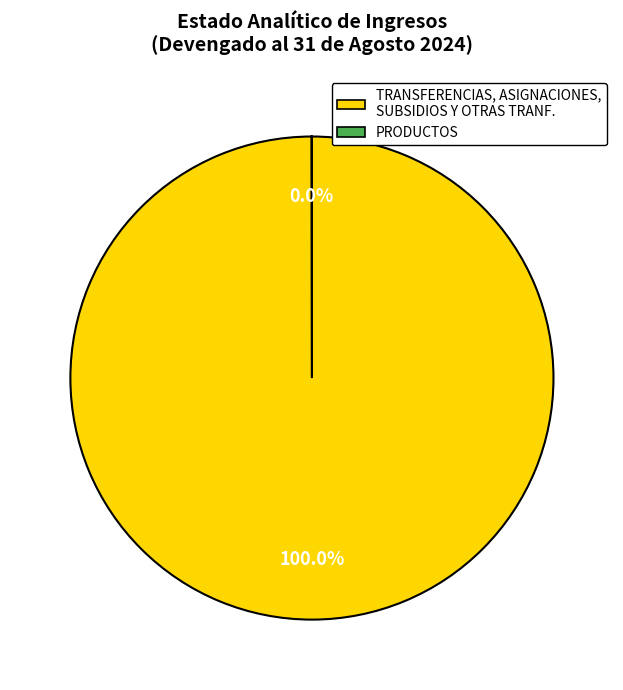

To the nearest percent, what is the average slice percentage?

50%